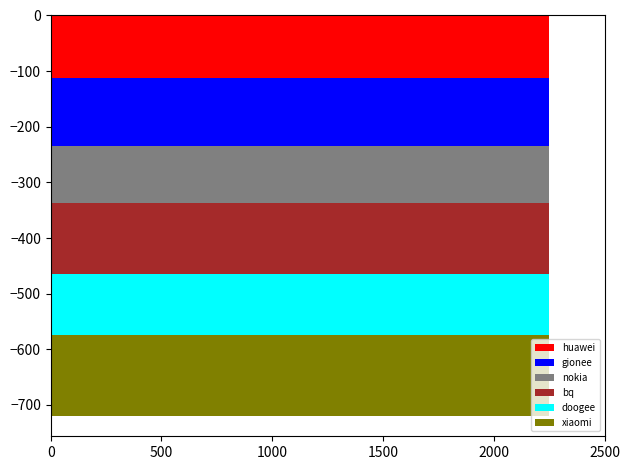

Reading left to right, transcribe all the data shown in this chart.

huawei: 0=111.8	1=111.8	2=111.8	3=111.8	4=111.8	5=111.8	6=111.8	7=111.8	8=111.8	9=111.8
gionee: 0=123.3	1=123.3	2=123.3	3=123.3	4=123.3	5=123.3	6=123.3	7=123.3	8=123.3	9=123.3
nokia: 0=101.7	1=101.7	2=101.7	3=101.7	4=101.7	5=101.7	6=101.7	7=101.7	8=101.7	9=101.7
bq: 0=128.1	1=128.1	2=128.1	3=128.1	4=128.1	5=128.1	6=128.1	7=128.1	8=128.1	9=128.1
doogee: 0=108.9	1=108.9	2=108.9	3=108.9	4=108.9	5=108.9	6=108.9	7=108.9	8=108.9	9=108.9
xiaomi: 0=146.5	1=146.5	2=146.5	3=146.5	4=146.5	5=146.5	6=146.5	7=146.5	8=146.5	9=146.5